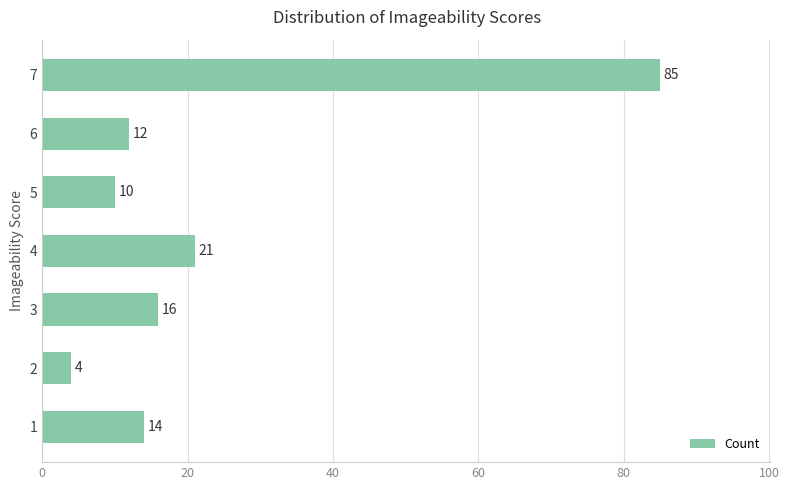

List the labels in order of value, smallest first.

2, 5, 6, 1, 3, 4, 7